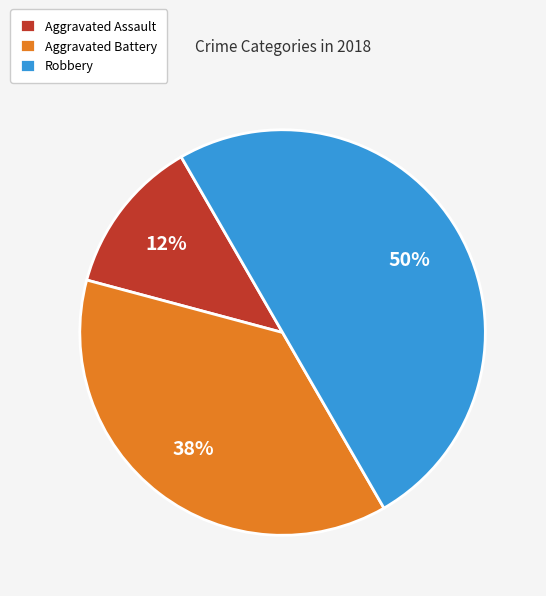

What is the ratio of the value at Aggravated Assault to the value at Aggravated Battery?

0.3